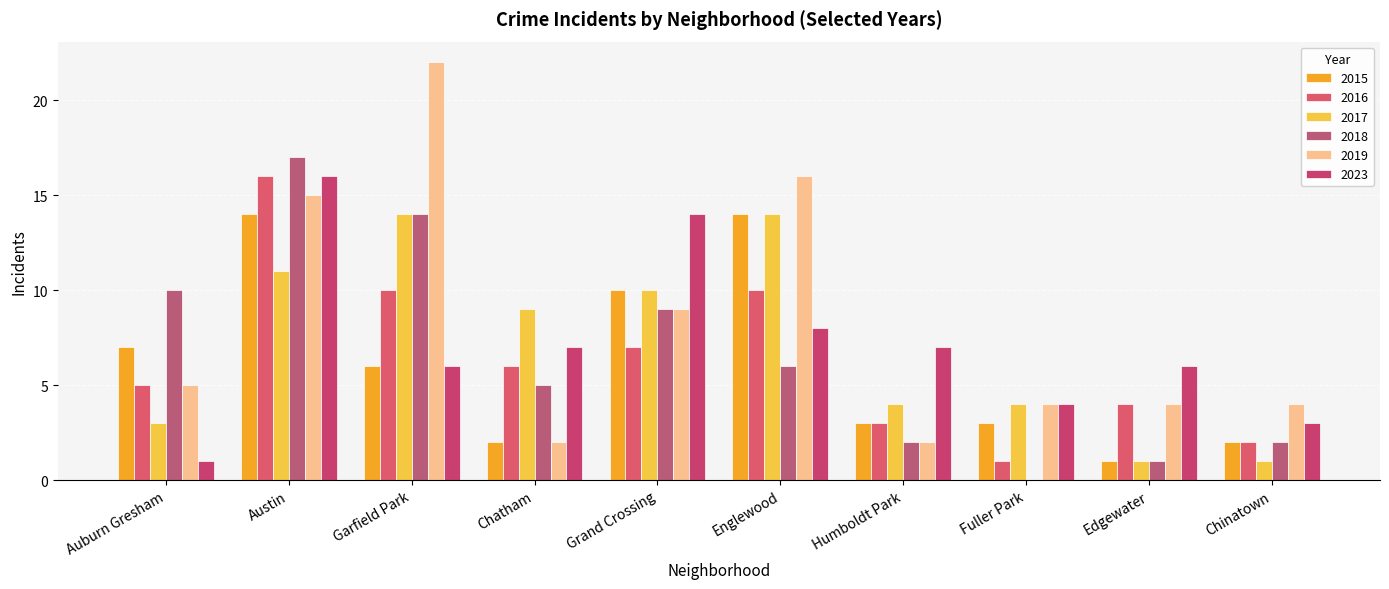

The 2017 series shows 5 at Garfield Park. True or false?

False